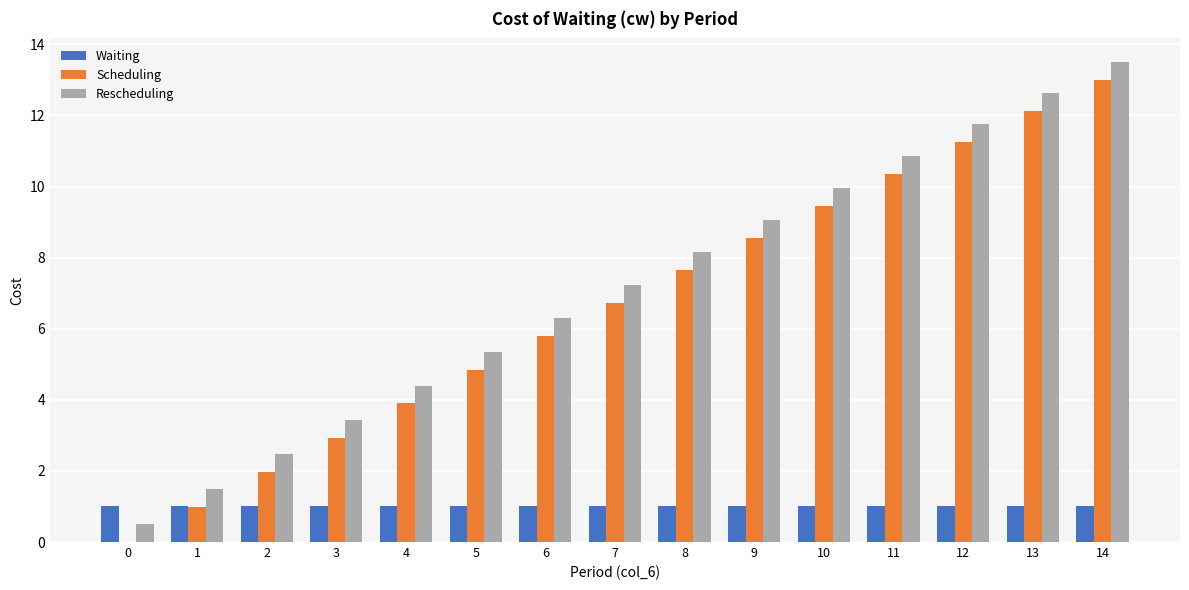

What is the spread (max minus min) of values at 4?

3.4